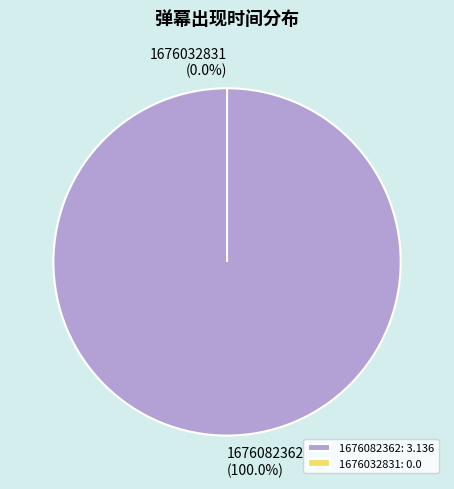

To the nearest percent, what is the average slice percentage?

50%